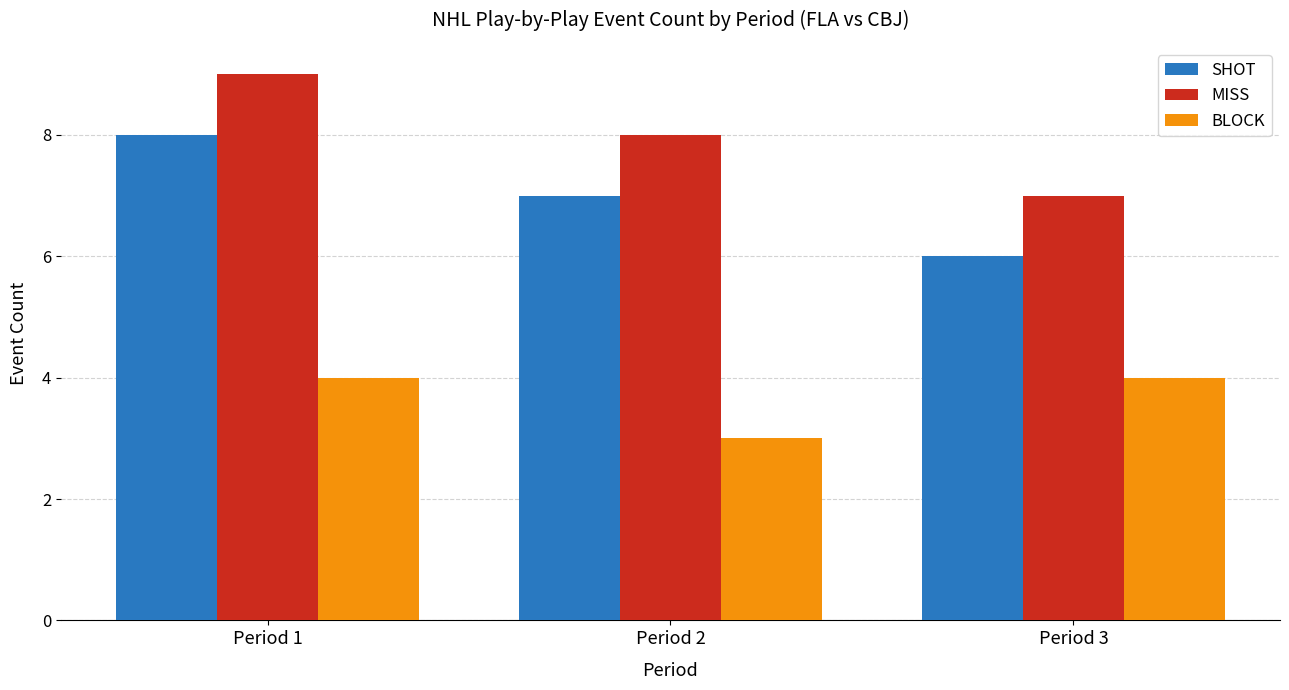

The BLOCK series shows 4 at Period 3. True or false?

True